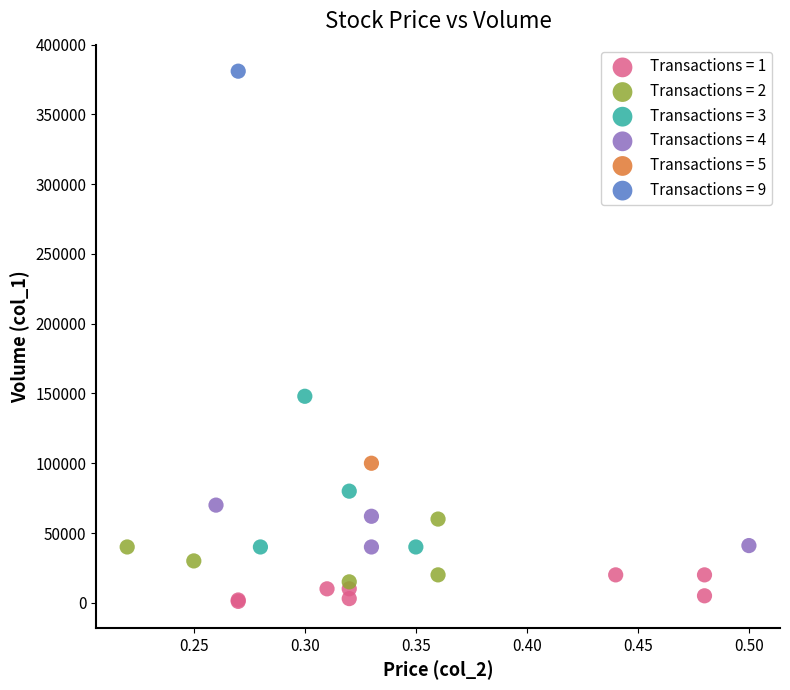

What are all the series names shown in the legend?

Transactions = 1, Transactions = 2, Transactions = 3, Transactions = 4, Transactions = 5, Transactions = 9